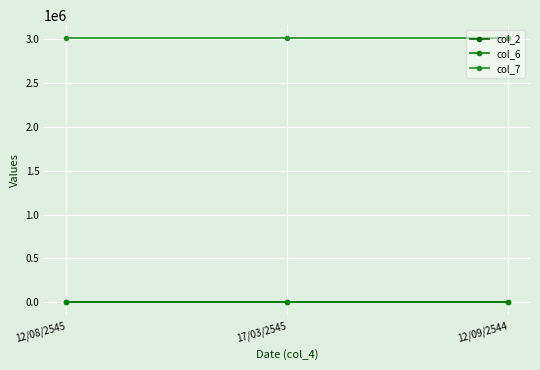

How many categories are shown in the chart?

3